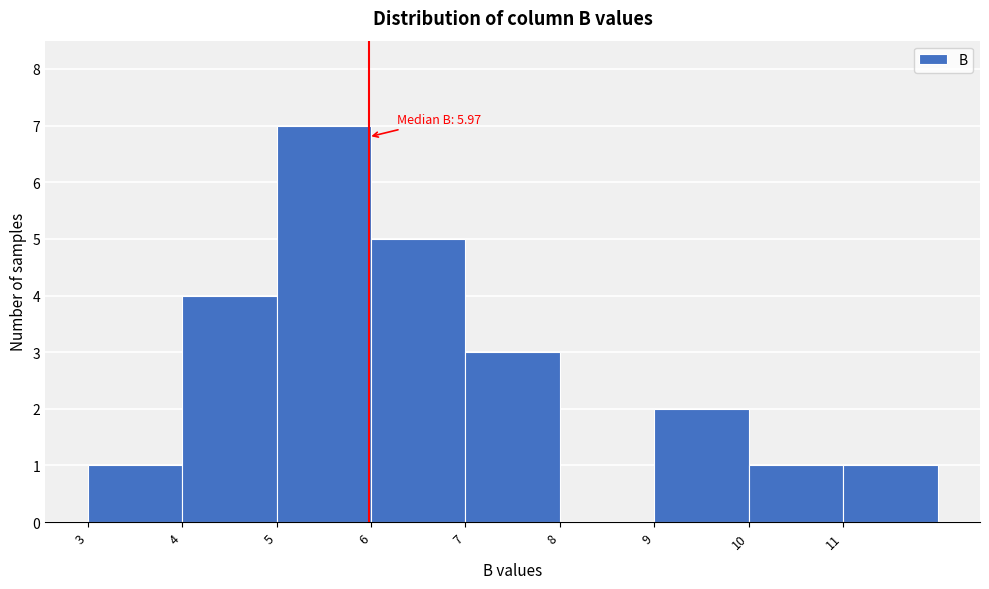

Over which range of the x-axis is the bar tallest?

5 to 6